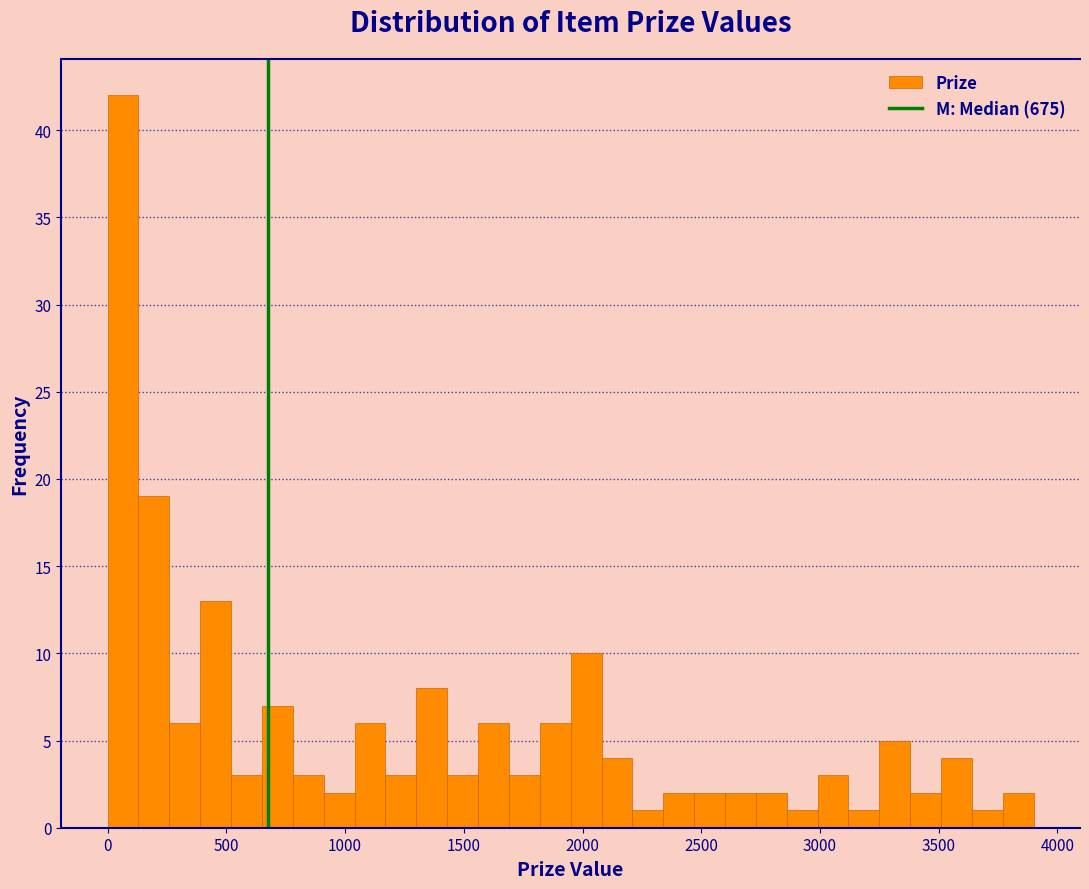

Around what value on the x-axis is the tallest bar? Give the approximate position of its centre, as read against the axis.

50